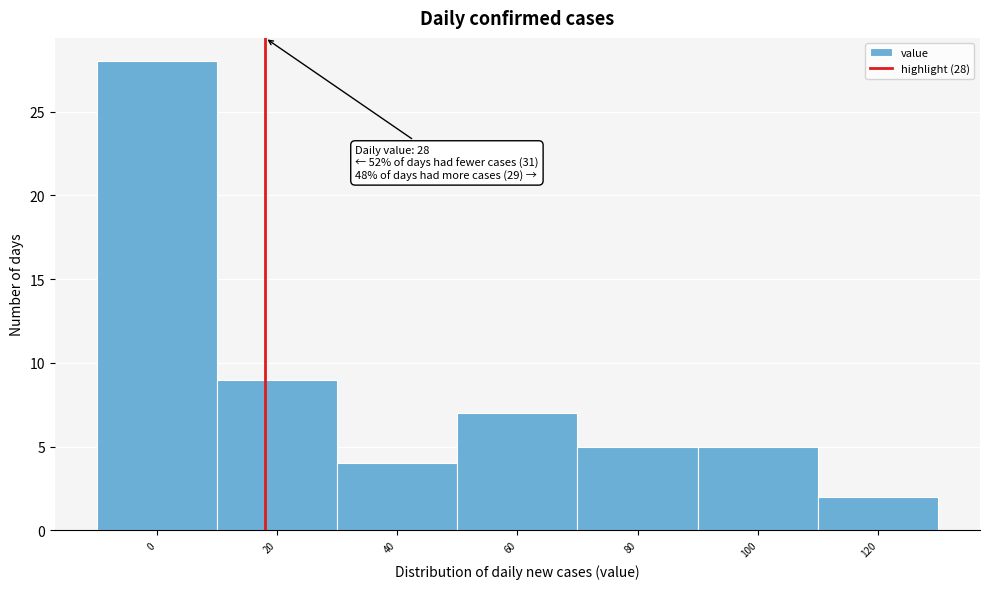

Reading right to left, what are all the values shown in this chart?

2	5	5	7	4	9	28